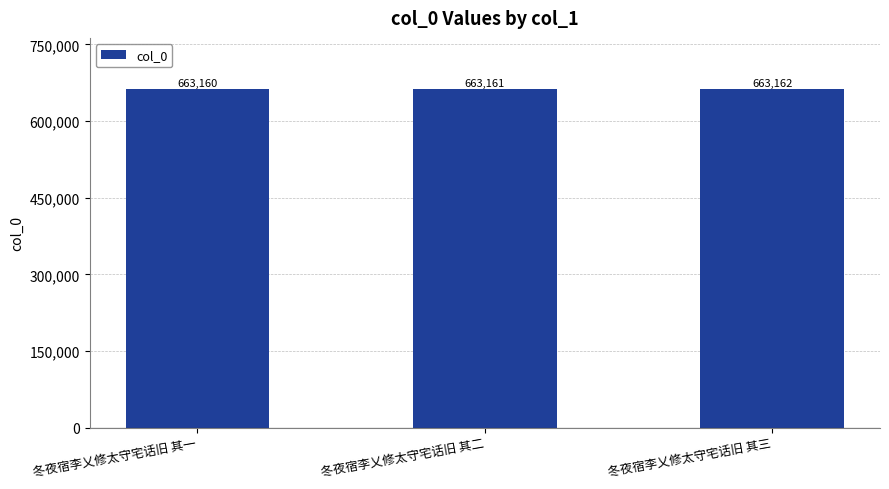

How many data points are less than 663161?

1